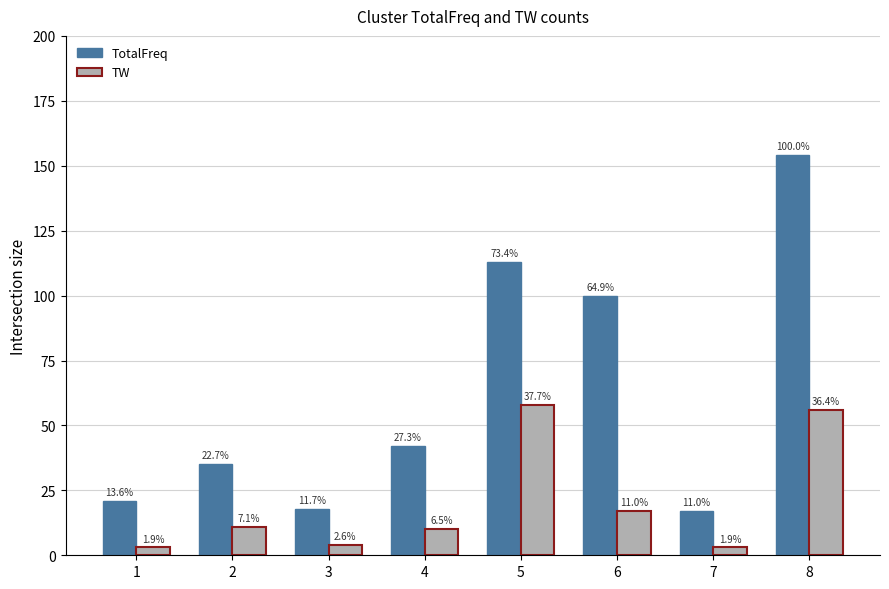

Does the chart contain any negative values?

No